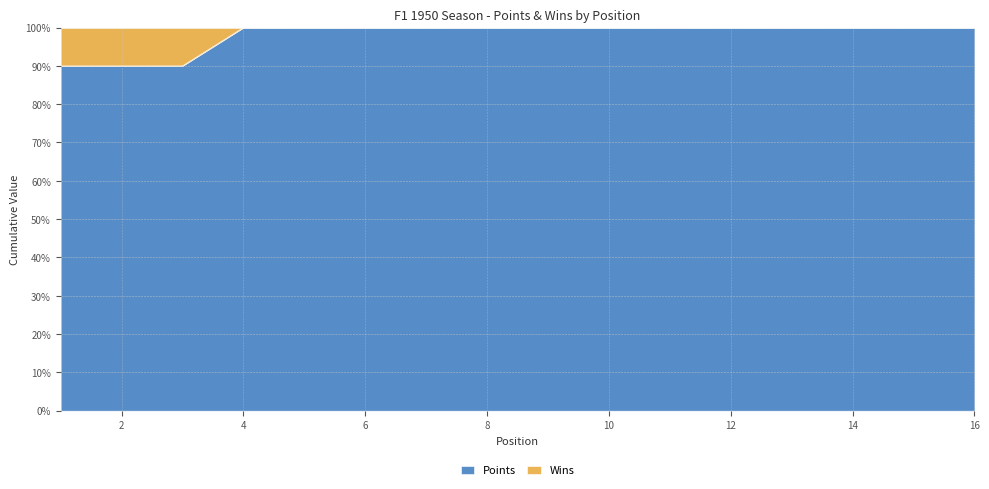

Rank the categories by value from highest to lowest.

4, 5, 6, 7, 8, 9, 10, 11, 12, 13, 14, 15, 16, 1, 2, 3